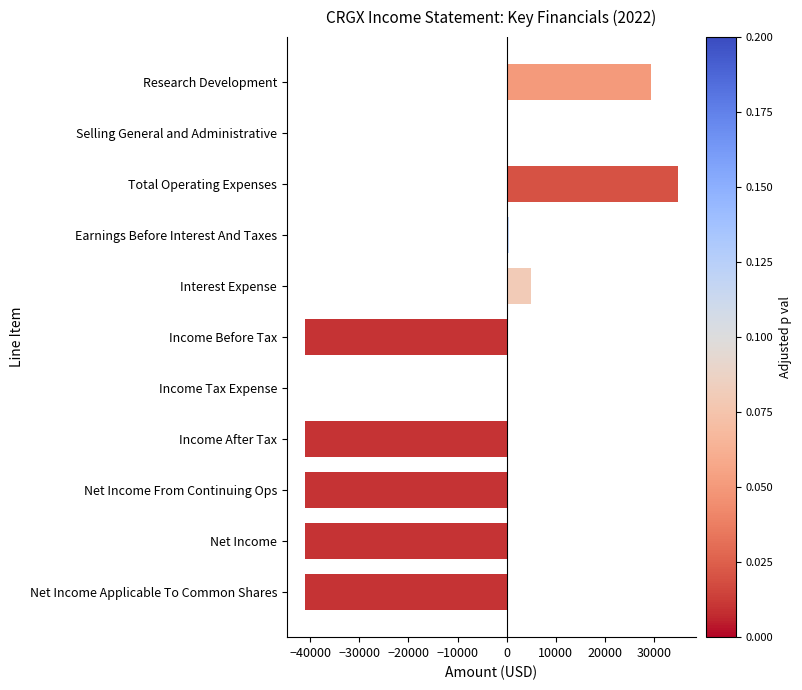

How many categories are shown in the chart?

11